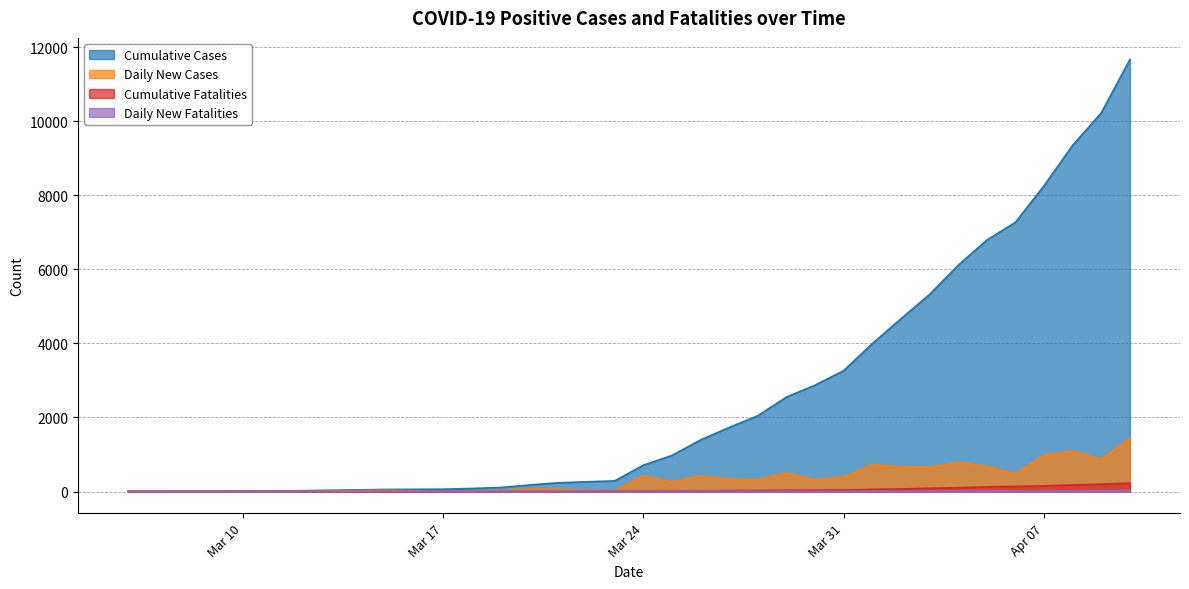

What is the highest value of the Daily New Cases series?

1441